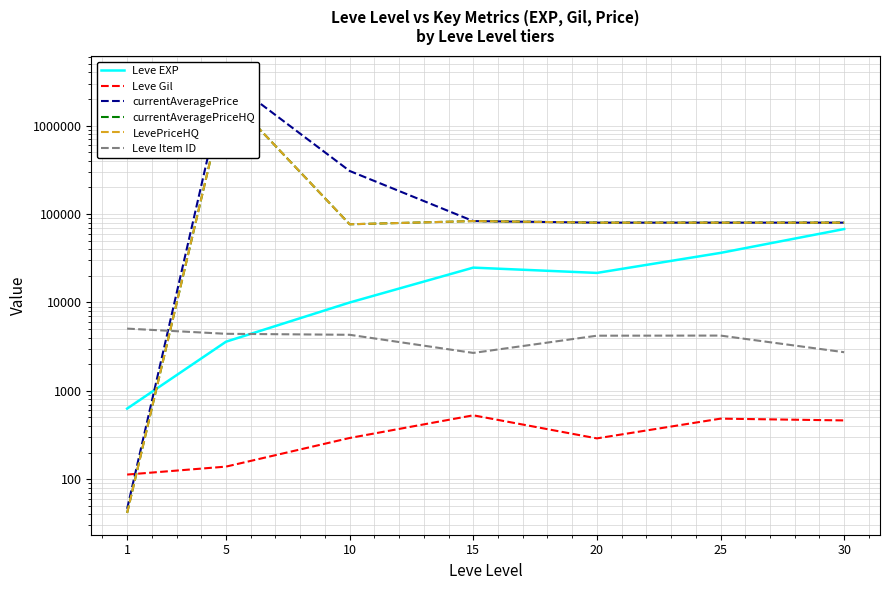

What is the total value across all series at 5?

8092668.8